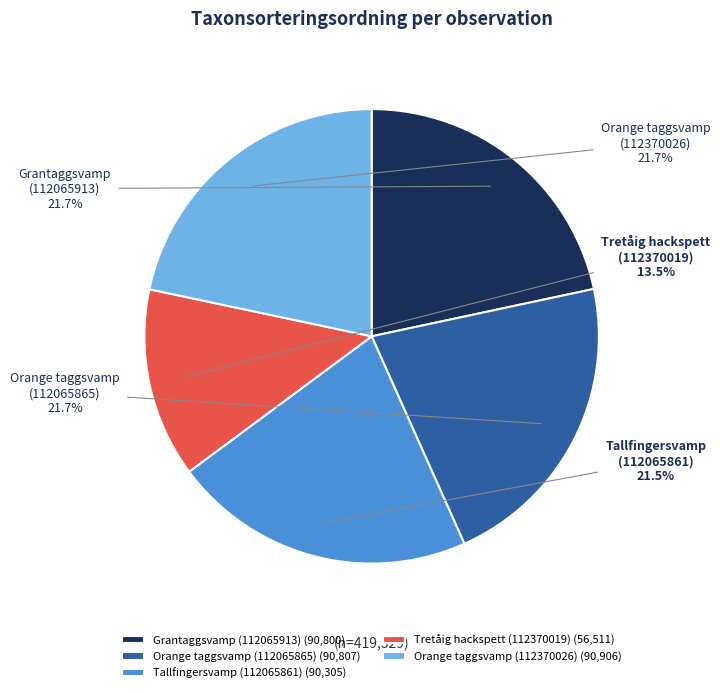

Do Grantaggsvamp (112065913) and Tallfingersvamp (112065861) together represent more than half of the pie?

No